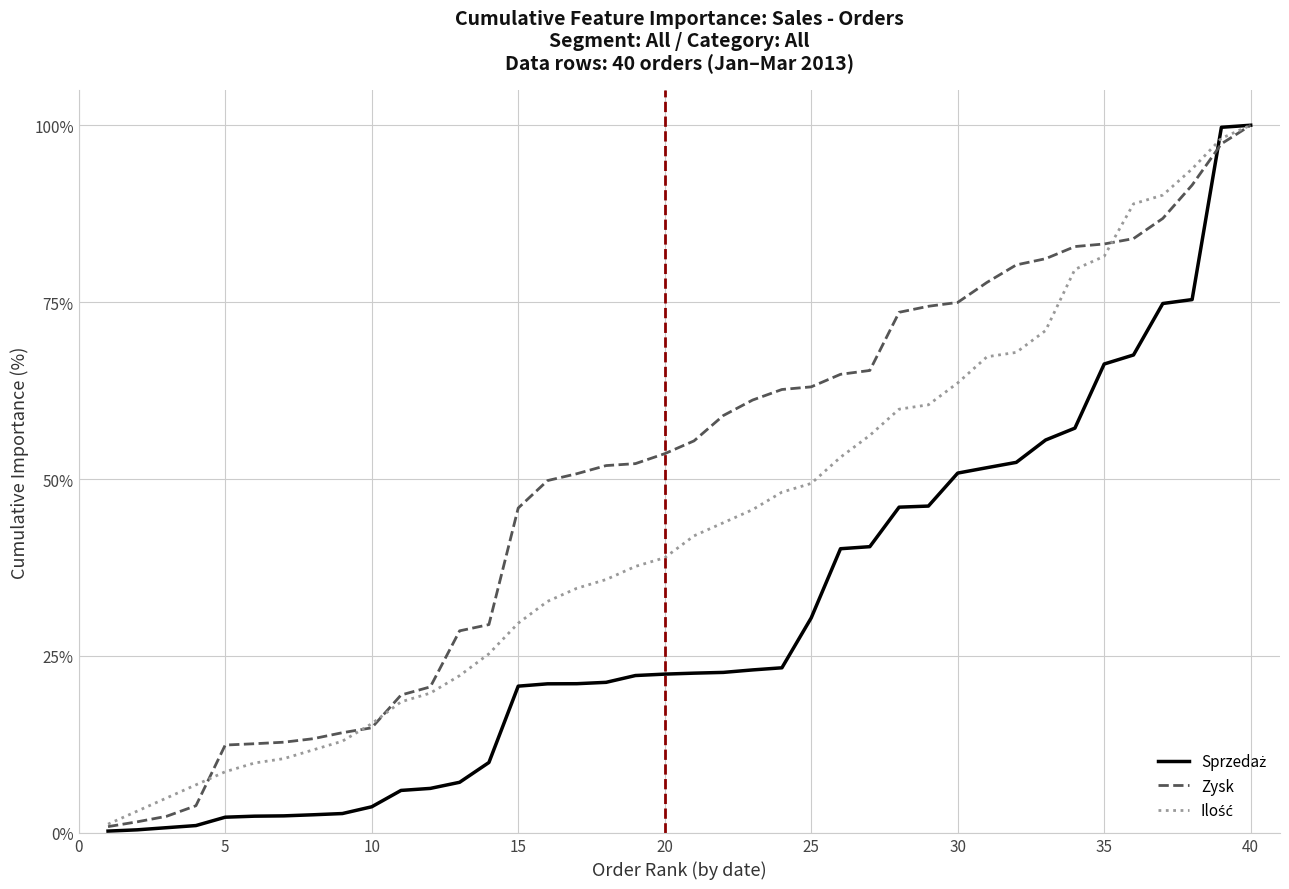

Which series has the largest total across all categories?

Zysk